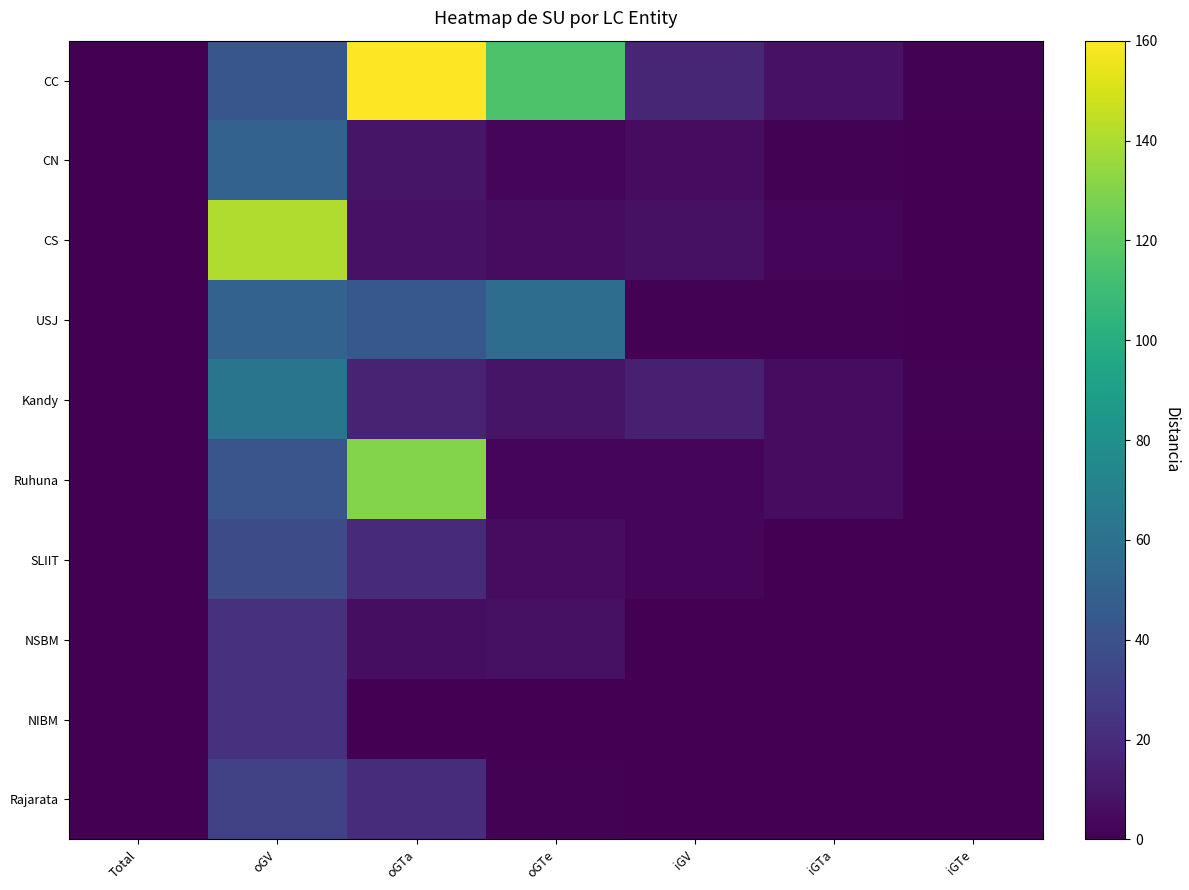

Reading right to left, what are all the values shown in this chart?

CC: iGTe=1	iGTa=8	iGV=17	oGTe=115	oGTa=160	oGV=43	Total=0
CN: iGTe=0	iGTa=1	iGV=5	oGTe=2	oGTa=9	oGV=50	Total=0
CS: iGTe=0	iGTa=3	iGV=7	oGTe=5	oGTa=8	oGV=141	Total=0
USJ: iGTe=0	iGTa=1	iGV=1	oGTe=57	oGTa=44	oGV=50	Total=0
Kandy: iGTe=1	iGTa=5	iGV=14	oGTe=9	oGTa=15	oGV=62	Total=0
Ruhuna: iGTe=0	iGTa=5	iGV=3	oGTe=2	oGTa=130	oGV=42	Total=0
SLIIT: iGTe=0	iGTa=0	iGV=2	oGTe=5	oGTa=19	oGV=37	Total=0
NSBM: iGTe=0	iGTa=0	iGV=0	oGTe=7	oGTa=6	oGV=23	Total=0
NIBM: iGTe=0	iGTa=0	iGV=0	oGTe=0	oGTa=0	oGV=23	Total=0
Rajarata: iGTe=0	iGTa=0	iGV=0	oGTe=1	oGTa=20	oGV=31	Total=0